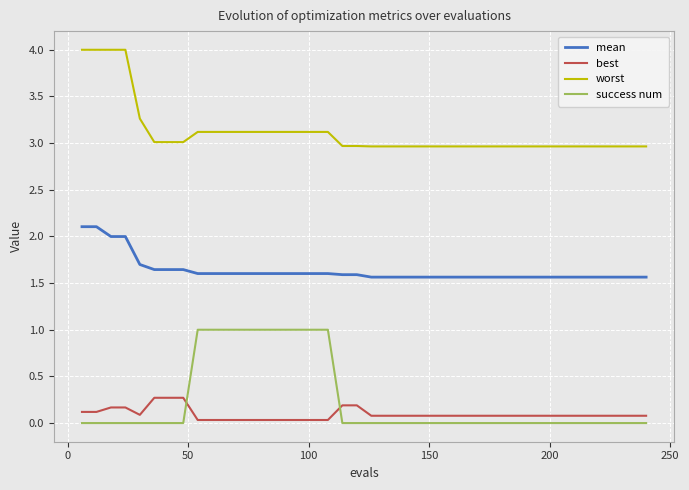

Rank the series by their maximum value, from highest to lowest.

worst, mean, success num, best